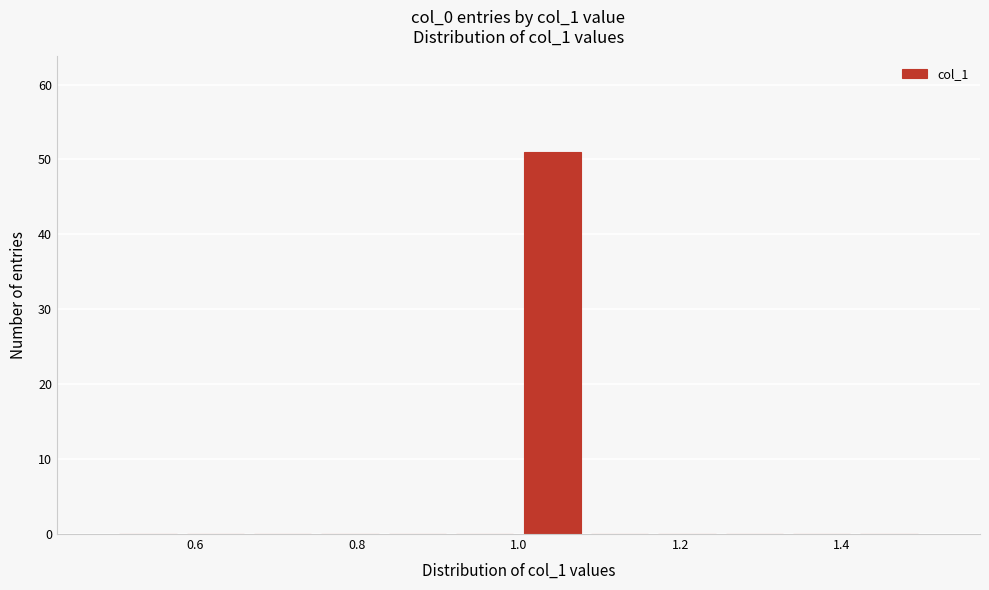

Which range on the x-axis has the tallest bar?

1.00 to 1.08